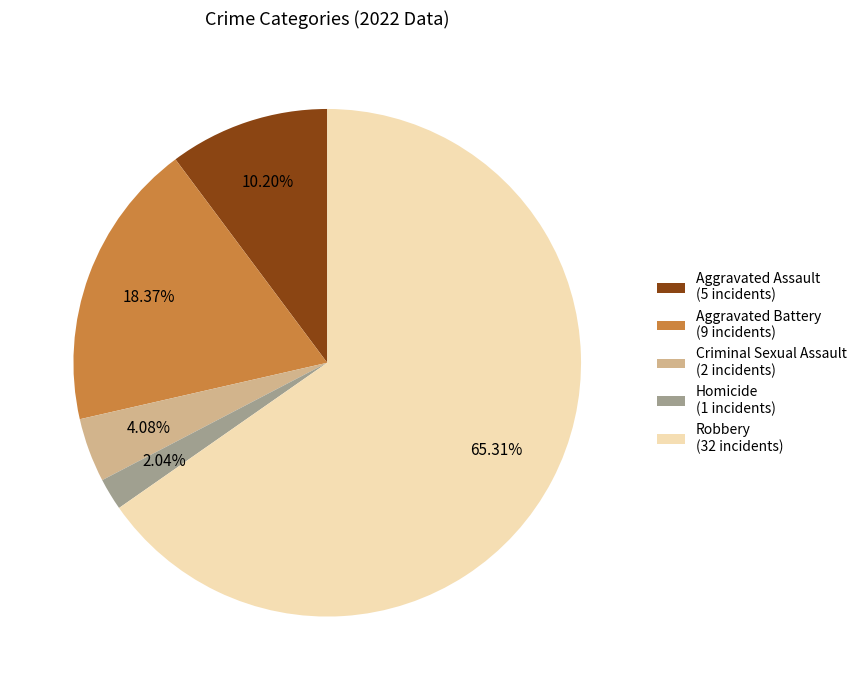

Rank the categories by value from highest to lowest.

Robbery, Aggravated Battery, Aggravated Assault, Criminal Sexual Assault, Homicide